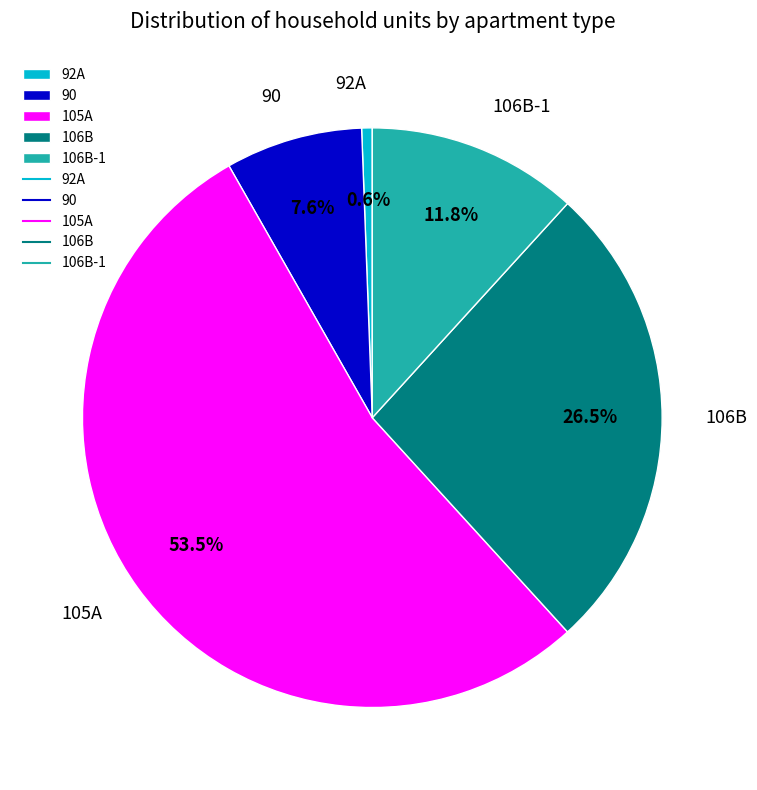

Is there a majority slice in this chart?

Yes